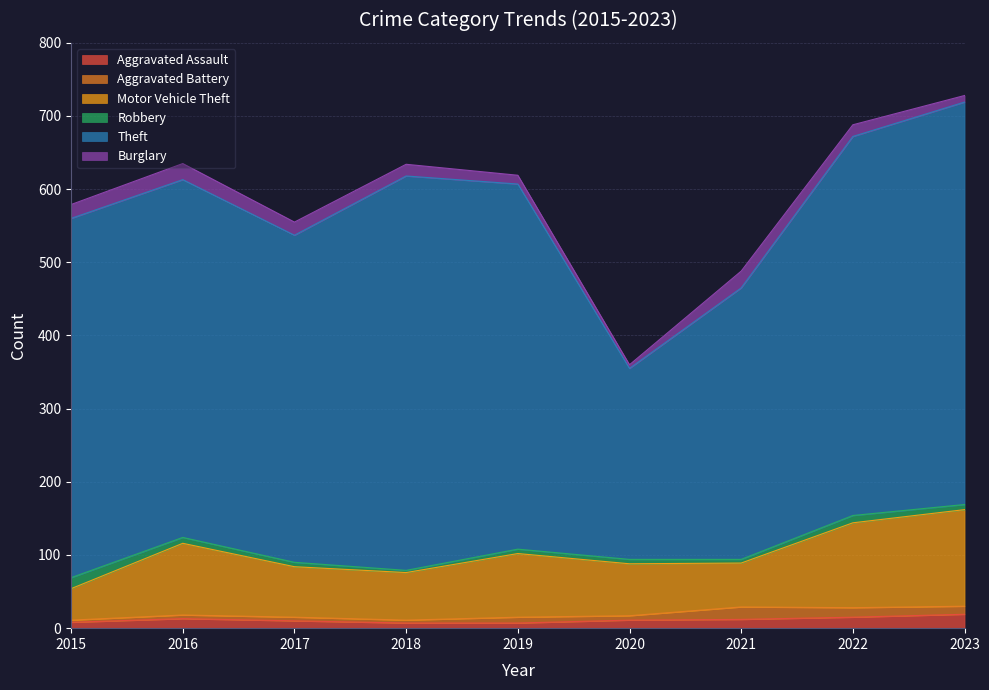

At which category does Motor Vehicle Theft reach its first local peak?

2016